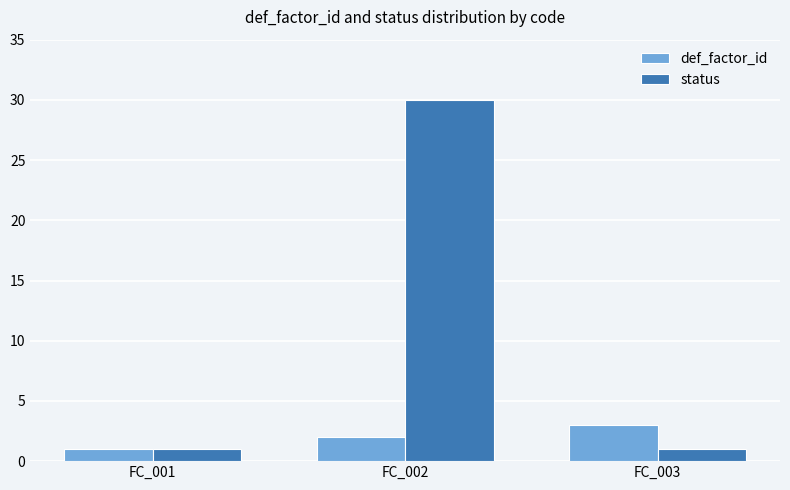

What is the difference between the highest and lowest values at FC_003?

2